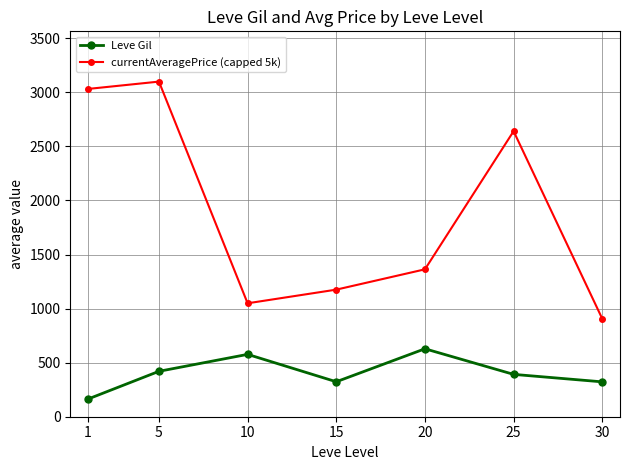

At which category does currentAveragePrice (capped 5k) reach its first local peak?

5